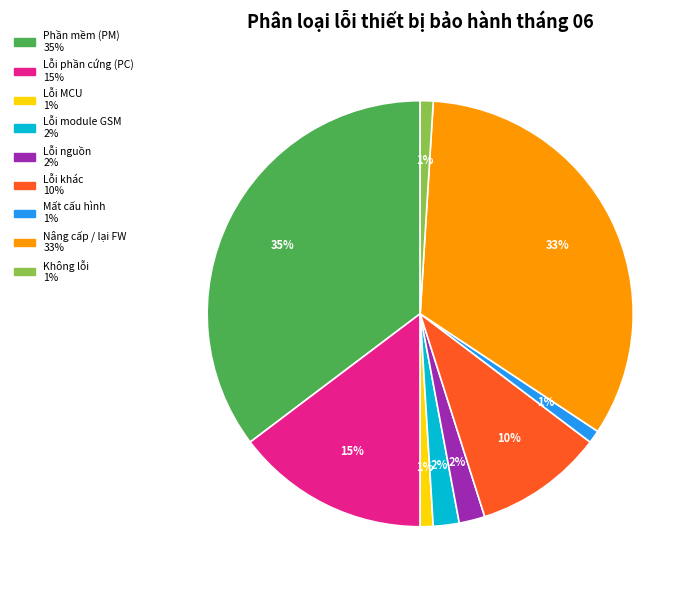

Is the sum of Mất cấu hình and Lỗi nguồn greater than half?

No